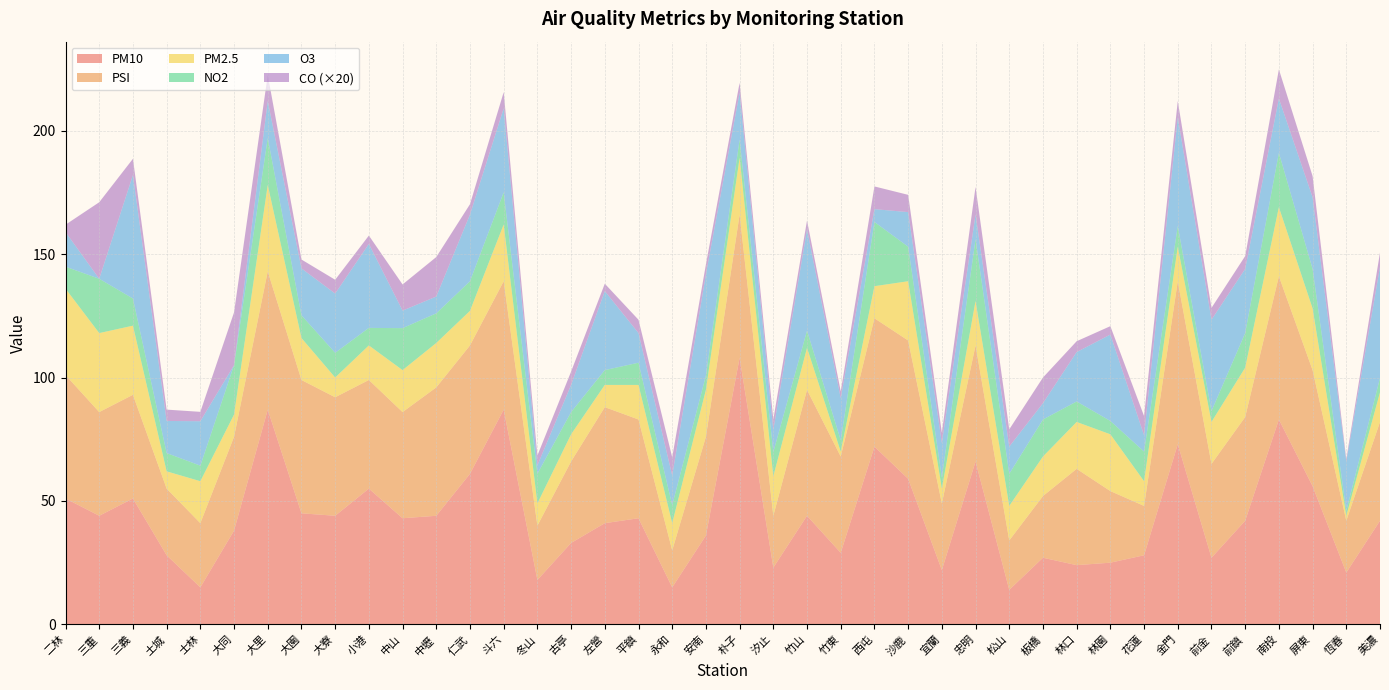

Reading left to right, extract all data points from this chart.

PM10: 51.0	44.0	51.0	28.0	15.0	38.0	87.0	45.0	44.0	55.0	43.0	44.0	61.0	87.0	18.0	33.0	41.0	43.0	15.0	36.0	108.0	23.0	44.0	29.0	72.0	59.0	22.0	66.0	14.0	27.0	24.0	25.0	28.0	73.0	27.0	42.0	83.0	56.0	21.0	42.0
PSI: 50.0	42.0	42.0	27.0	26.0	38.0	56.0	54.0	48.0	44.0	43.0	52.0	52.0	52.0	22.0	33.0	47.0	40.0	15.0	40.0	58.0	21.0	51.0	39.0	52.0	56.0	27.0	47.0	20.0	25.0	39.0	29.0	20.0	66.0	38.0	42.0	58.0	47.0	21.0	40.0
PM2.5: 35.0	32.0	28.0	7.0	17.0	9.0	35.0	17.0	8.0	14.0	17.0	18.0	14.0	23.0	9.0	11.0	9.0	14.0	11.0	19.0	23.0	16.0	17.0	2.0	13.0	24.0	6.0	18.0	14.0	16.0	19.0	23.0	10.0	14.0	17.0	20.0	28.0	25.0	2.0	12.0
NO2: 8.9	22.0	11.0	7.4	6.3	20.0	19.0	9.2	10.0	7.1	17.0	12.0	12.0	13.0	12.0	9.0	6.0	9.0	7.3	5.8	7.4	9.8	7.0	4.6	26.0	14.0	4.5	25.0	13.0	15.0	8.3	5.4	12.0	8.4	4.4	14.0	22.0	16.0	2.0	5.8
CO: 0.1	1.6	0.3	0.2	0.2	1.1	0.5	0.2	0.3	0.2	0.5	0.8	0.2	0.3	0.2	0.3	0.1	0.3	0.4	0.2	0.2	0.2	0.2	0.1	0.5	0.3	0.2	0.6	0.3	0.5	0.2	0.2	0.4	0.3	0.2	0.3	0.6	0.4	0.1	0.3
O3: 14.0	0.0	50.0	13.0	18.0	0.0	15.0	19.0	24.0	34.0	7.1	6.8	27.0	34.0	3.4	11.0	32.0	12.0	12.0	41.0	19.0	9.0	41.0	17.0	5.2	14.0	14.0	10.0	11.0	6.6	20.0	35.0	6.6	44.0	37.0	26.0	22.0	29.0	20.0	45.0